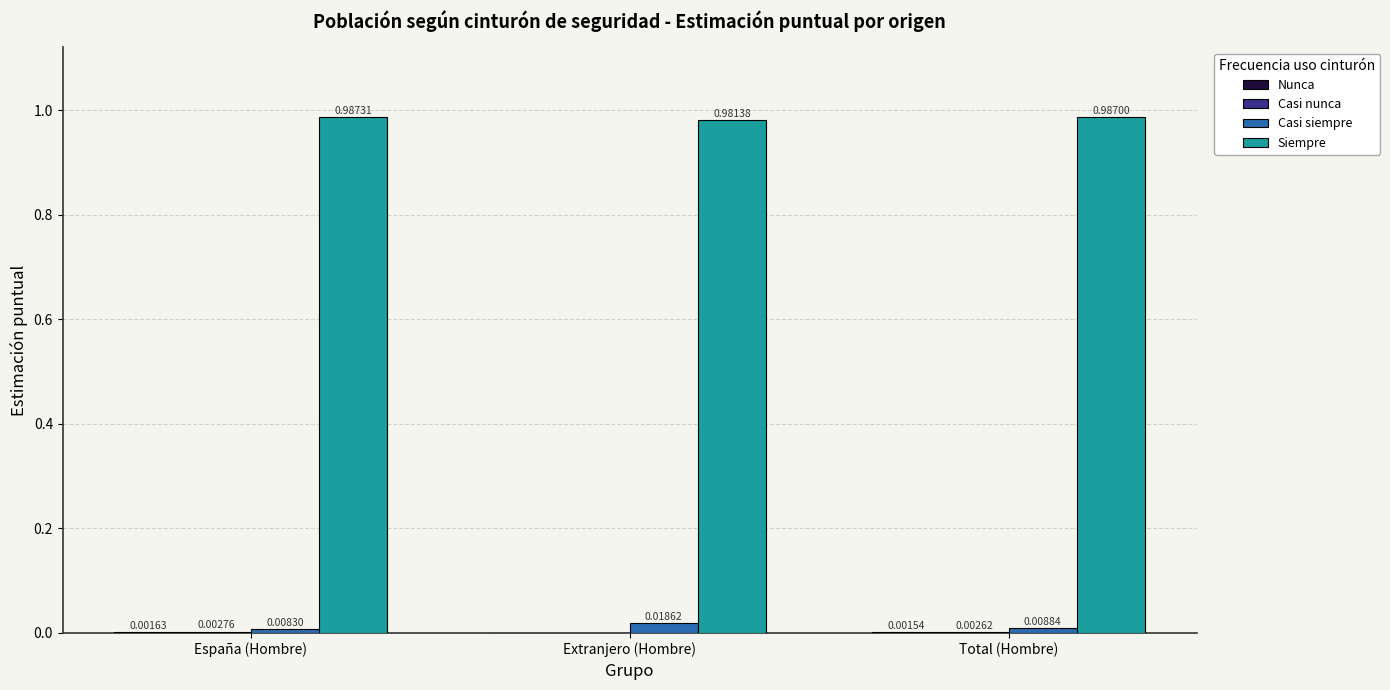

How many groups of bars are there?

3